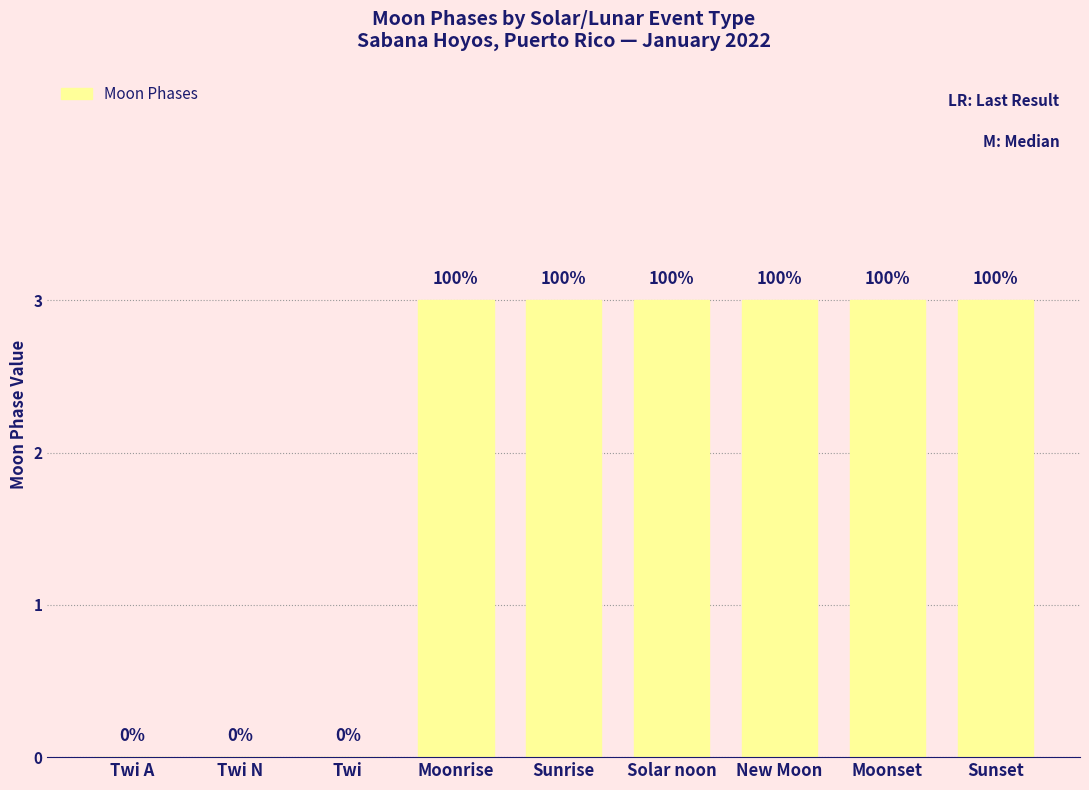

The value at Twi A is -1. True or false?

False